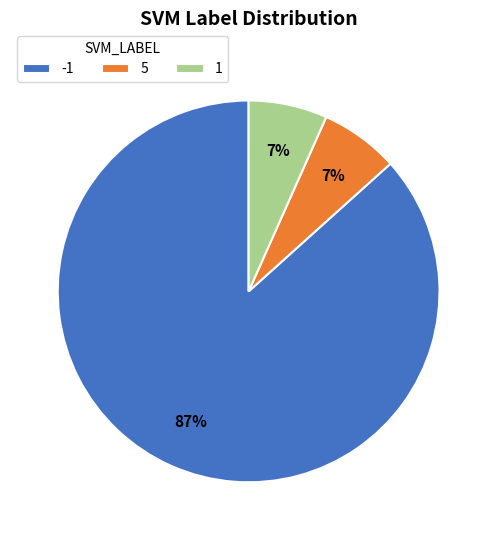

Which category has the biggest portion of the pie?

-1